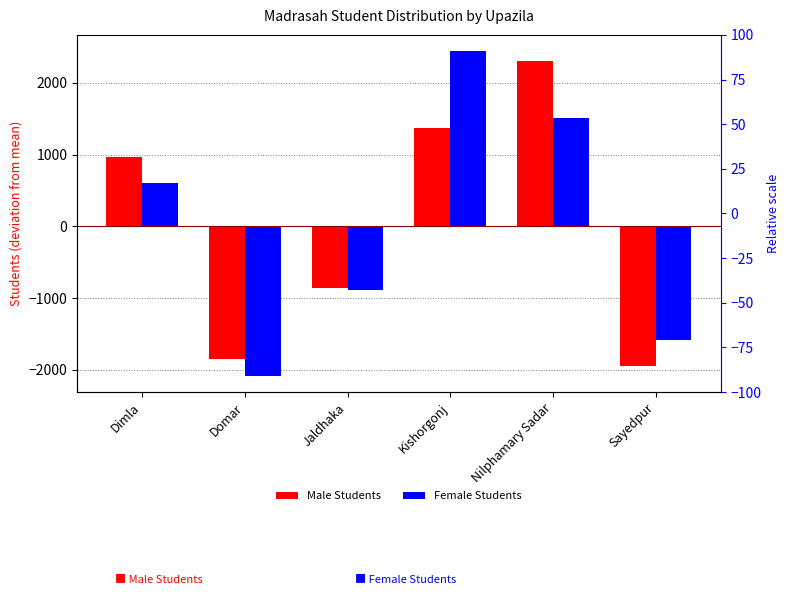

Reading left to right, list all the values displayed in this chart.

Male Students: 969	-1842	-854	1365	2311	-1949
Female Students: 602	-2083	-893	2442	1512	-1580